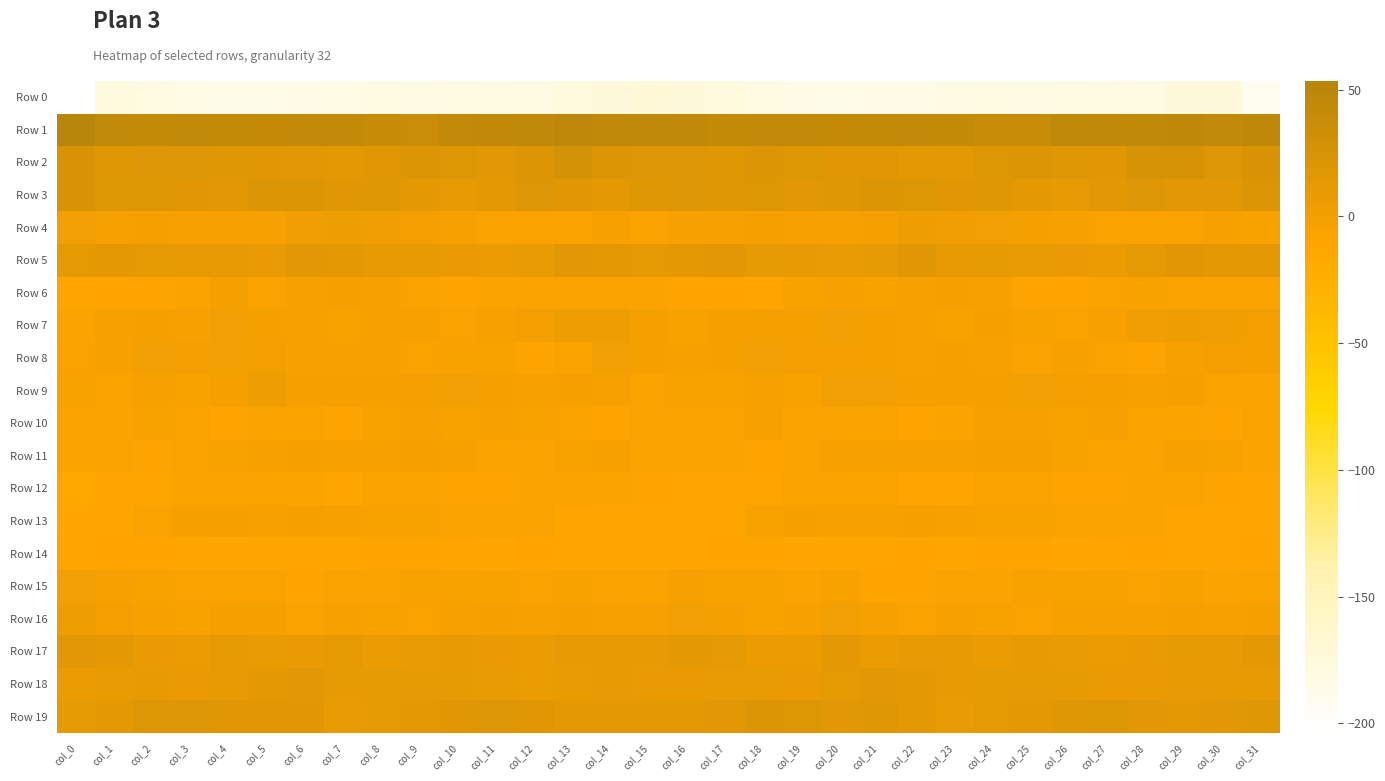

Reading left to right, transcribe all the data shown in this chart.

Row 0: col_0=-203.8	col_1=-177.5	col_2=-178.4	col_3=-181.8	col_4=-185.9	col_5=-186.6	col_6=-183.3	col_7=-182.6	col_8=-179.5	col_9=-181.5	col_10=-179.7	col_11=-180.0	col_12=-179.6	col_13=-177.1	col_14=-174.2	col_15=-172.0	col_16=-174.3	col_17=-177.0	col_18=-179.5	col_19=-183.4	col_20=-186.8	col_21=-185.5	col_22=-183.0	col_23=-181.4	col_24=-179.9	col_25=-181.1	col_26=-179.3	col_27=-180.0	col_28=-179.2	col_29=-175.5	col_30=-174.2	col_31=-190.9
Row 1: col_0=53.5	col_1=44.4	col_2=41.7	col_3=43.5	col_4=41.5	col_5=40.5	col_6=42.7	col_7=42.5	col_8=39.9	col_9=36.6	col_10=42.5	col_11=46.4	col_12=44.8	col_13=47.8	col_14=44.4	col_15=45.7	col_16=45.4	col_17=42.2	col_18=42.5	col_19=43.0	col_20=40.5	col_21=41.4	col_22=43.1	col_23=41.9	col_24=38.0	col_25=38.0	col_26=45.4	col_27=45.3	col_28=45.9	col_29=47.2	col_30=44.0	col_31=46.6
Row 2: col_0=22.9	col_1=17.2	col_2=18.6	col_3=18.5	col_4=16.7	col_5=16.1	col_6=14.9	col_7=12.9	col_8=15.8	col_9=20.1	col_10=17.6	col_11=15.0	col_12=20.6	col_13=27.1	col_14=20.5	col_15=19.1	col_16=19.3	col_17=16.6	col_18=19.4	col_19=17.8	col_20=15.7	col_21=16.0	col_22=14.1	col_23=13.4	col_24=17.9	col_25=19.8	col_26=16.7	col_27=15.6	col_28=24.5	col_29=25.4	col_30=18.7	col_31=22.4
Row 3: col_0=23.0	col_1=17.8	col_2=17.5	col_3=15.4	col_4=15.2	col_5=20.4	col_6=19.5	col_7=16.0	col_8=16.7	col_9=14.2	col_10=10.2	col_11=12.3	col_12=18.7	col_13=15.9	col_14=14.2	col_15=16.9	col_16=18.6	col_17=16.4	col_18=17.3	col_19=14.6	col_20=16.9	col_21=21.1	col_22=17.7	col_23=16.1	col_24=16.3	col_25=12.6	col_26=10.1	col_27=15.0	col_28=18.8	col_29=14.5	col_30=15.1	col_31=19.8
Row 4: col_0=0.8	col_1=-3.2	col_2=-2.4	col_3=-4.3	col_4=-3.9	col_5=-3.6	col_6=1.9	col_7=3.1	col_8=1.2	col_9=-0.5	col_10=-3.3	col_11=-6.4	col_12=-7.1	col_13=-7.5	col_14=-4.7	col_15=-6.7	col_16=-4.2	col_17=-3.6	col_18=-2.8	col_19=-4.6	col_20=-3.6	col_21=-2.3	col_22=3.5	col_23=2.1	col_24=0.8	col_25=-1.4	col_26=-4.4	col_27=-6.9	col_28=-7.7	col_29=-6.1	col_30=-4.7	col_31=-5.1
Row 5: col_0=12.0	col_1=13.9	col_2=12.2	col_3=9.8	col_4=9.7	col_5=8.0	col_6=14.7	col_7=12.6	col_8=9.5	col_9=10.1	col_10=7.9	col_11=7.2	col_12=9.2	col_13=15.1	col_14=13.8	col_15=12.2	col_16=13.6	col_17=14.5	col_18=10.4	col_19=10.1	col_20=8.5	col_21=10.3	col_22=15.7	col_23=9.8	col_24=10.5	col_25=9.0	col_26=8.1	col_27=6.8	col_28=11.5	col_29=15.7	col_30=12.8	col_31=13.9
Row 6: col_0=-10.9	col_1=-9.1	col_2=-10.4	col_3=-8.1	col_4=-2.4	col_5=-6.0	col_6=-4.2	col_7=-2.3	col_8=-3.6	col_9=-7.5	col_10=-10.8	col_11=-8.3	col_12=-6.1	col_13=-6.4	col_14=-6.4	col_15=-7.9	col_16=-9.0	col_17=-9.0	col_18=-10.9	col_19=-5.2	col_20=-3.1	col_21=-5.8	col_22=-3.3	col_23=-2.6	col_24=-4.5	col_25=-9.0	col_26=-10.5	col_27=-7.3	col_28=-5.8	col_29=-6.7	col_30=-6.2	col_31=-7.8
Row 7: col_0=-8.6	col_1=-4.1	col_2=-1.3	col_3=-3.7	col_4=0.4	col_5=-1.4	col_6=-3.2	col_7=-5.2	col_8=-3.0	col_9=-4.3	col_10=-6.0	col_11=-4.6	col_12=0.1	col_13=2.8	col_14=3.4	col_15=-2.4	col_16=-5.2	col_17=-2.3	col_18=-2.0	col_19=-2.8	col_20=0.5	col_21=-2.0	col_22=-4.1	col_23=-4.9	col_24=-2.5	col_25=-5.1	col_26=-6.1	col_27=-2.8	col_28=1.7	col_29=3.1	col_30=2.0	col_31=-0.8
Row 8: col_0=-7.2	col_1=-4.1	col_2=0.6	col_3=-0.1	col_4=0.3	col_5=-0.5	col_6=-4.3	col_7=-3.4	col_8=-3.0	col_9=-6.7	col_10=-5.4	col_11=-5.1	col_12=-10.0	col_13=-7.2	col_14=0.4	col_15=-2.7	col_16=-4.5	col_17=-1.7	col_18=1.0	col_19=-0.1	col_20=0.1	col_21=-1.8	col_22=-4.7	col_23=-2.8	col_24=-4.1	col_25=-6.7	col_26=-4.5	col_27=-6.9	col_28=-10.3	col_29=-3.6	col_30=-0.0	col_31=-0.9
Row 9: col_0=-4.9	col_1=-6.4	col_2=-4.5	col_3=-5.7	col_4=-2.2	col_5=2.8	col_6=-1.6	col_7=-1.8	col_8=-1.4	col_9=-0.4	col_10=0.3	col_11=-2.0	col_12=-3.2	col_13=-1.3	col_14=-3.7	col_15=-7.2	col_16=-5.8	col_17=-5.6	col_18=-4.6	col_19=-5.3	col_20=0.5	col_21=1.0	col_22=-2.0	col_23=-1.5	col_24=-1.2	col_25=0.5	col_26=-0.5	col_27=-2.4	col_28=-3.3	col_29=-0.8	col_30=-6.2	col_31=-8.0
Row 10: col_0=-7.9	col_1=-8.3	col_2=-4.9	col_3=-7.0	col_4=-9.4	col_5=-6.0	col_6=-7.7	col_7=-9.8	col_8=-5.1	col_9=-3.7	col_10=-5.1	col_11=-4.0	col_12=-4.9	col_13=-7.2	col_14=-9.1	col_15=-7.5	col_16=-7.4	col_17=-6.9	col_18=-4.8	col_19=-8.6	col_20=-8.4	col_21=-6.1	col_22=-9.2	col_23=-8.0	col_24=-4.2	col_25=-3.9	col_26=-5.5	col_27=-3.4	col_28=-6.2	col_29=-8.1	col_30=-9.3	col_31=-6.5
Row 11: col_0=-8.7	col_1=-7.0	col_2=-9.7	col_3=-7.2	col_4=-5.2	col_5=-3.9	col_6=-2.4	col_7=-4.5	col_8=-3.4	col_9=-0.9	col_10=-3.5	col_11=-7.6	col_12=-8.4	col_13=-5.1	col_14=-4.3	col_15=-6.6	col_16=-7.1	col_17=-7.3	col_18=-9.6	col_19=-6.1	col_20=-4.7	col_21=-3.2	col_22=-2.9	col_23=-4.5	col_24=-2.0	col_25=-1.6	col_26=-4.9	col_27=-8.3	col_28=-7.6	col_29=-4.2	col_30=-5.5	col_31=-7.9
Row 12: col_0=-16.3	col_1=-13.3	col_2=-12.8	col_3=-7.8	col_4=-6.7	col_5=-7.0	col_6=-8.6	col_7=-13.3	col_8=-8.6	col_9=-6.3	col_10=-9.0	col_11=-10.8	col_12=-8.7	col_13=-7.5	col_14=-8.8	col_15=-10.5	col_16=-12.0	col_17=-13.1	col_18=-11.3	col_19=-6.6	col_20=-7.0	col_21=-6.6	col_22=-11.4	col_23=-11.6	col_24=-7.4	col_25=-6.6	col_26=-10.2	col_27=-10.0	col_28=-8.5	col_29=-7.3	col_30=-10.1	col_31=-11.8
Row 13: col_0=-14.8	col_1=-12.0	col_2=-7.8	col_3=-2.3	col_4=-2.2	col_5=-3.9	col_6=-2.6	col_7=-4.2	col_8=-5.1	col_9=-5.5	col_10=-6.4	col_11=-7.8	col_12=-7.2	col_13=-11.2	col_14=-12.5	col_15=-12.4	col_16=-13.9	col_17=-11.0	col_18=-5.5	col_19=-1.7	col_20=-3.2	col_21=-3.6	col_22=-2.8	col_23=-4.7	col_24=-5.3	col_25=-5.7	col_26=-7.2	col_27=-7.4	col_28=-8.4	col_29=-12.3	col_30=-12.3	col_31=-12.6
Row 14: col_0=-12.1	col_1=-10.7	col_2=-10.2	col_3=-12.0	col_4=-13.0	col_5=-11.0	col_6=-11.4	col_7=-11.0	col_8=-10.3	col_9=-8.9	col_10=-12.6	col_11=-14.1	col_12=-10.1	col_13=-11.6	col_14=-11.7	col_15=-12.0	col_16=-13.2	col_17=-10.7	col_18=-10.3	col_19=-13.0	col_20=-12.1	col_21=-11.4	col_22=-10.6	col_23=-11.4	col_24=-9.6	col_25=-9.9	col_26=-14.0	col_27=-12.4	col_28=-10.0	col_29=-12.1	col_30=-11.4	col_31=-9.6
Row 15: col_0=0.3	col_1=-3.4	col_2=-5.8	col_3=-7.5	col_4=-6.9	col_5=-6.5	col_6=-10.7	col_7=-6.3	col_8=-8.2	col_9=-5.8	col_10=-5.2	col_11=-4.9	col_12=-6.8	col_13=-5.5	col_14=-7.7	col_15=-6.9	col_16=-3.6	col_17=-5.2	col_18=-5.7	col_19=-8.4	col_20=-5.4	col_21=-9.2	col_22=-8.9	col_23=-6.7	col_24=-8.3	col_25=-5.0	col_26=-5.1	col_27=-5.3	col_28=-6.5	col_29=-5.7	col_30=-8.5	col_31=-6.4
Row 16: col_0=4.0	col_1=0.2	col_2=-4.6	col_3=-5.1	col_4=-0.9	col_5=-1.0	col_6=-7.0	col_7=-4.4	col_8=-5.0	col_9=-6.0	col_10=-4.5	col_11=-2.3	col_12=-4.7	col_13=-2.3	col_14=-4.3	col_15=-3.2	col_16=0.5	col_17=-2.1	col_18=-4.9	col_19=-4.5	col_20=0.6	col_21=-4.0	col_22=-6.4	col_23=-4.2	col_24=-5.6	col_25=-5.8	col_26=-3.1	col_27=-3.2	col_28=-4.0	col_29=-2.5	col_30=-4.6	col_31=-1.6
Row 17: col_0=15.1	col_1=13.3	col_2=7.8	col_3=5.3	col_4=11.9	col_5=8.5	col_6=7.7	col_7=11.6	col_8=6.8	col_9=8.4	col_10=10.0	col_11=7.4	col_12=7.1	col_13=10.0	col_14=9.9	col_15=9.6	col_16=14.0	col_17=11.3	col_18=6.1	col_19=6.9	col_20=12.4	col_21=6.9	col_22=9.7	col_23=9.6	col_24=7.0	col_25=9.4	col_26=9.2	col_27=6.9	col_28=8.0	col_29=10.6	col_30=9.4	col_31=12.8
Row 18: col_0=6.4	col_1=8.5	col_2=9.4	col_3=7.5	col_4=9.8	col_5=13.5	col_6=14.4	col_7=10.6	col_8=10.4	col_9=10.5	col_10=11.1	col_11=8.5	col_12=6.9	col_13=8.6	col_14=9.5	col_15=7.5	col_16=7.4	col_17=9.1	col_18=8.7	col_19=7.5	col_20=11.6	col_21=14.7	col_22=12.9	col_23=9.9	col_24=10.5	col_25=10.5	col_26=10.8	col_27=7.3	col_28=7.5	col_29=9.4	col_30=9.4	col_31=10.2
Row 19: col_0=10.5	col_1=13.5	col_2=18.2	col_3=19.0	col_4=15.4	col_5=16.0	col_6=15.8	col_7=8.8	col_8=10.5	col_9=12.8	col_10=15.3	col_11=18.4	col_12=15.4	col_13=13.8	col_14=14.0	col_15=14.1	col_16=14.1	col_17=15.1	col_18=19.3	col_19=17.6	col_20=15.0	col_21=17.0	col_22=12.9	col_23=8.5	col_24=11.6	col_25=13.0	col_26=17.3	col_27=17.4	col_28=14.5	col_29=13.9	col_30=14.4	col_31=16.6